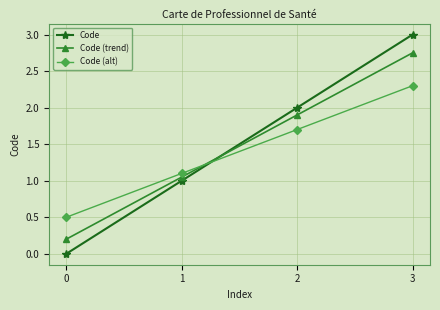

At which category is the sum across all series the highest?

3